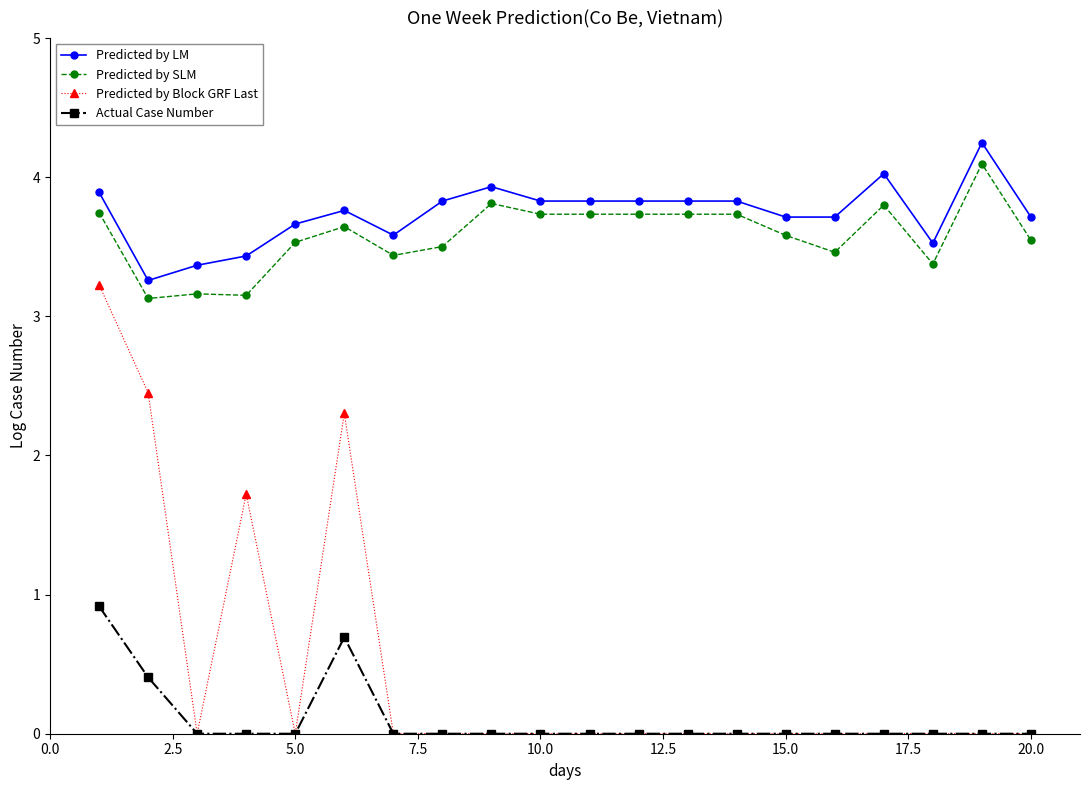

What is the sum of all Predicted by SLM values?

71.6